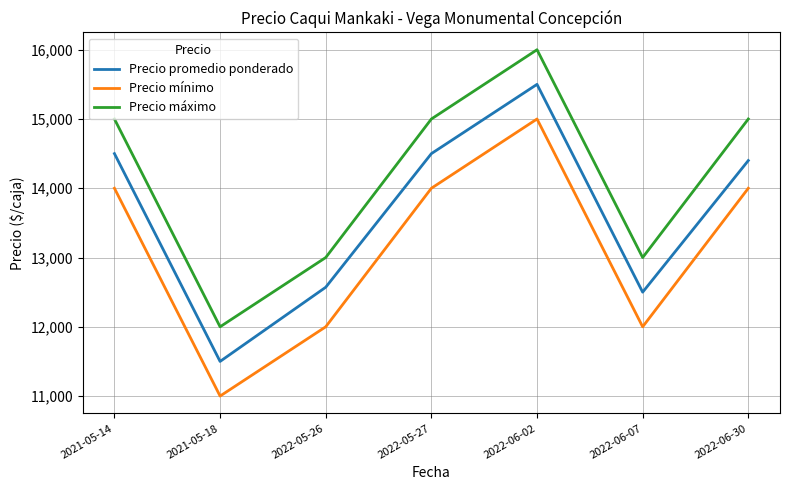

What is the maximum value for Precio máximo?

16000